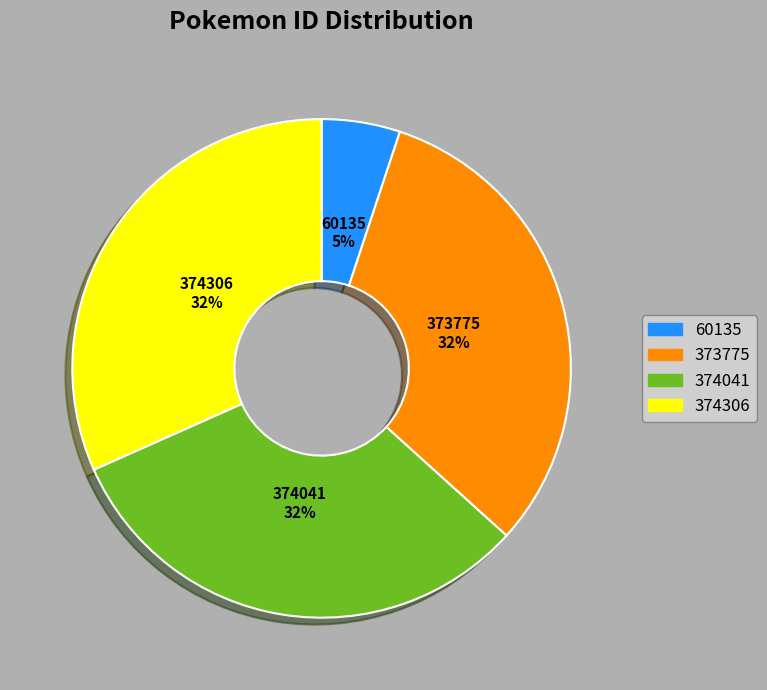

To the nearest percent, what portion does 60135 represent?

5%